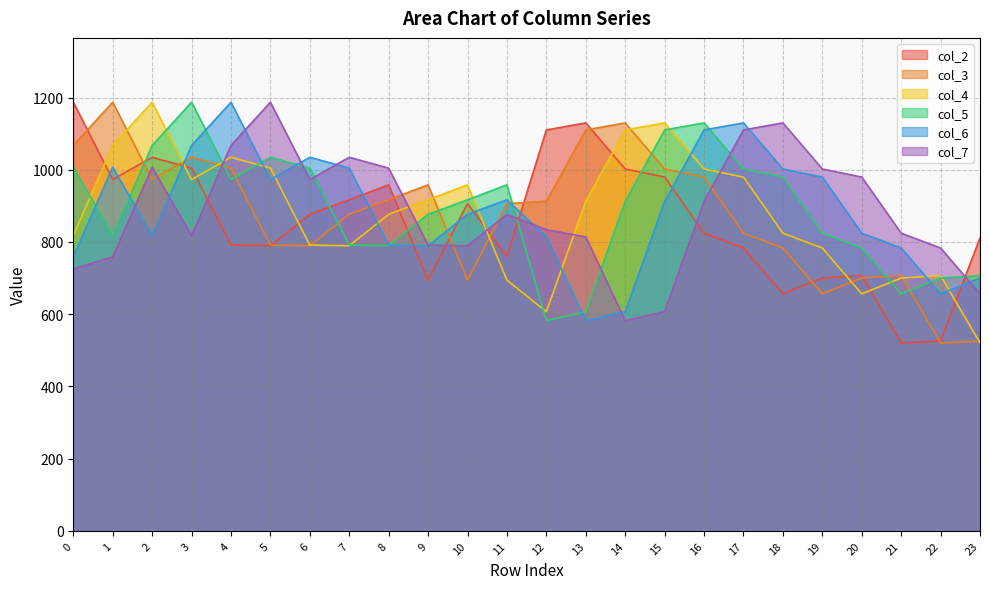

Count the number of categories in the chart.

24